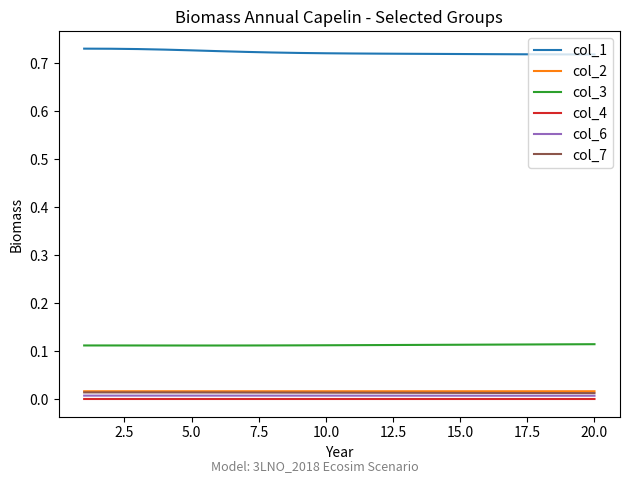

What are all the series names shown in the legend?

col_1, col_2, col_3, col_4, col_6, col_7